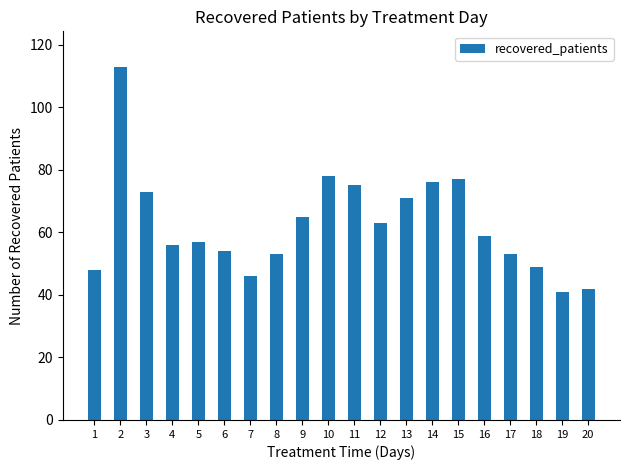

What is the sum of all values?

1249